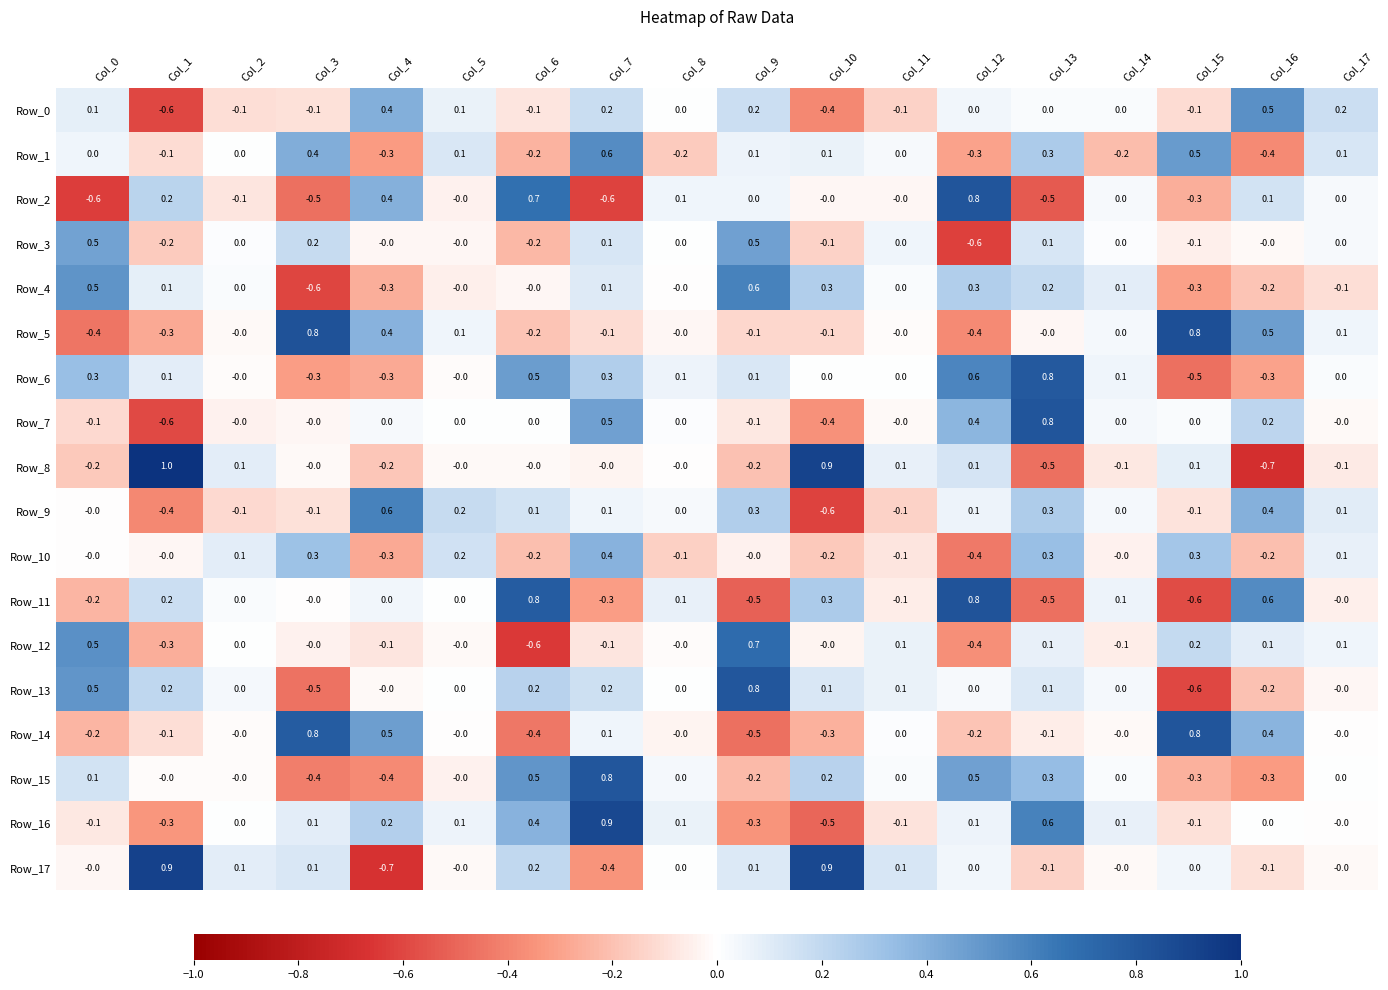

The value of Row_4 at Col_5 is -0.8. True or false?

False